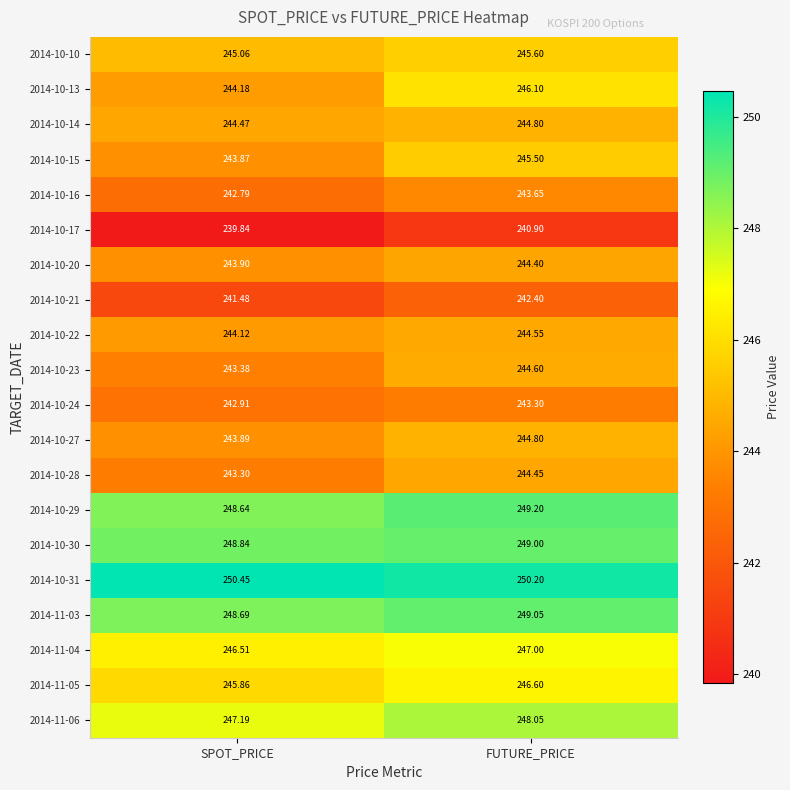

Which category has the lowest value across all series?

SPOT_PRICE